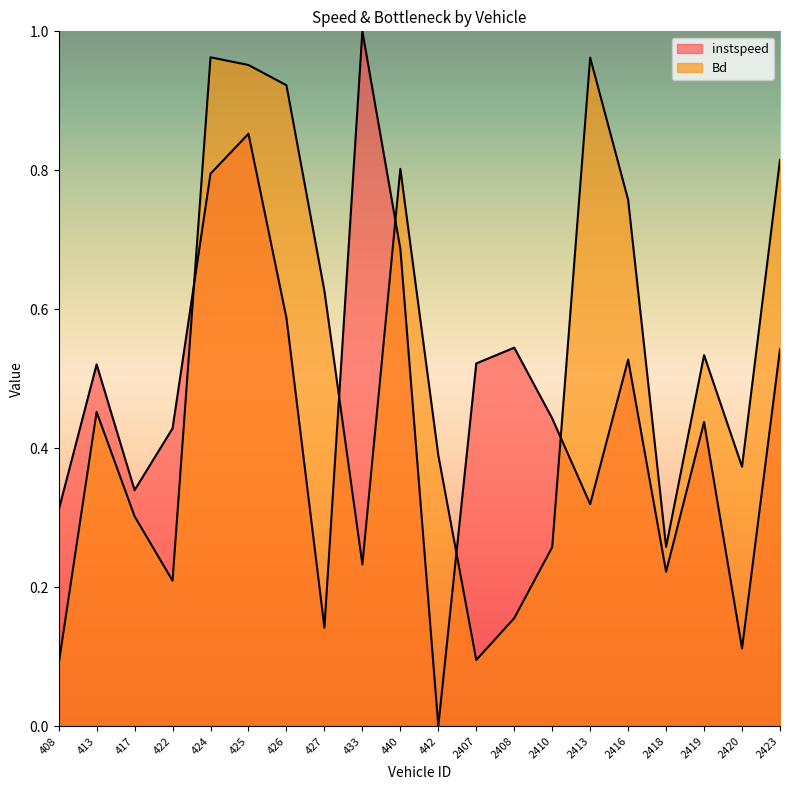

True or false: instspeed has a value of 0.5 at 2408.

True